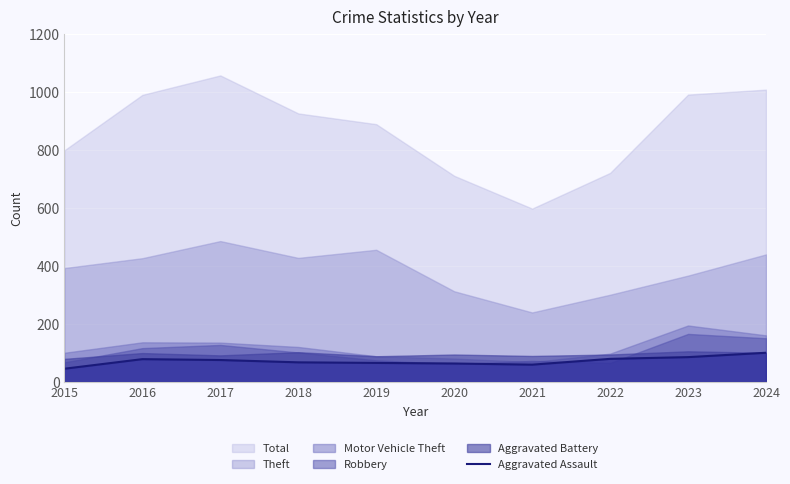

What is the minimum value for Aggravated Assault?

45